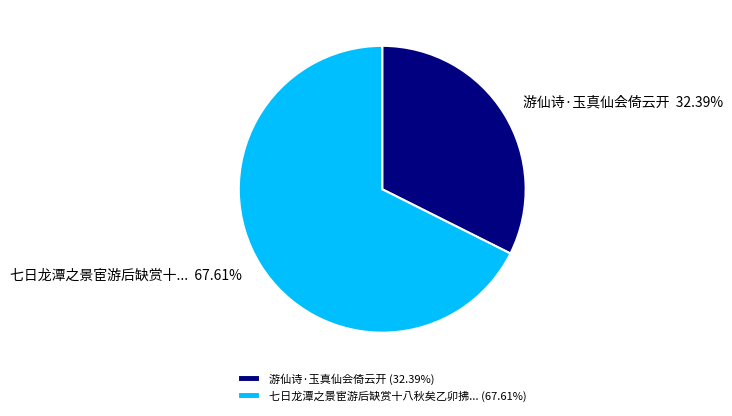

Does any single category account for the majority?

Yes